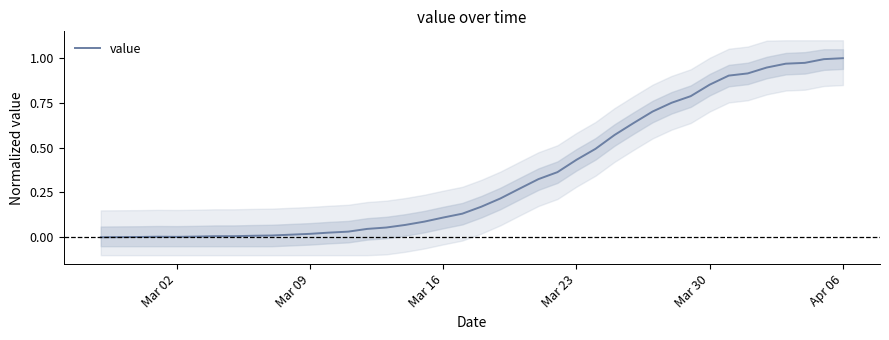

How many interior local peaks (higher than both neighbors) does the data have?

1